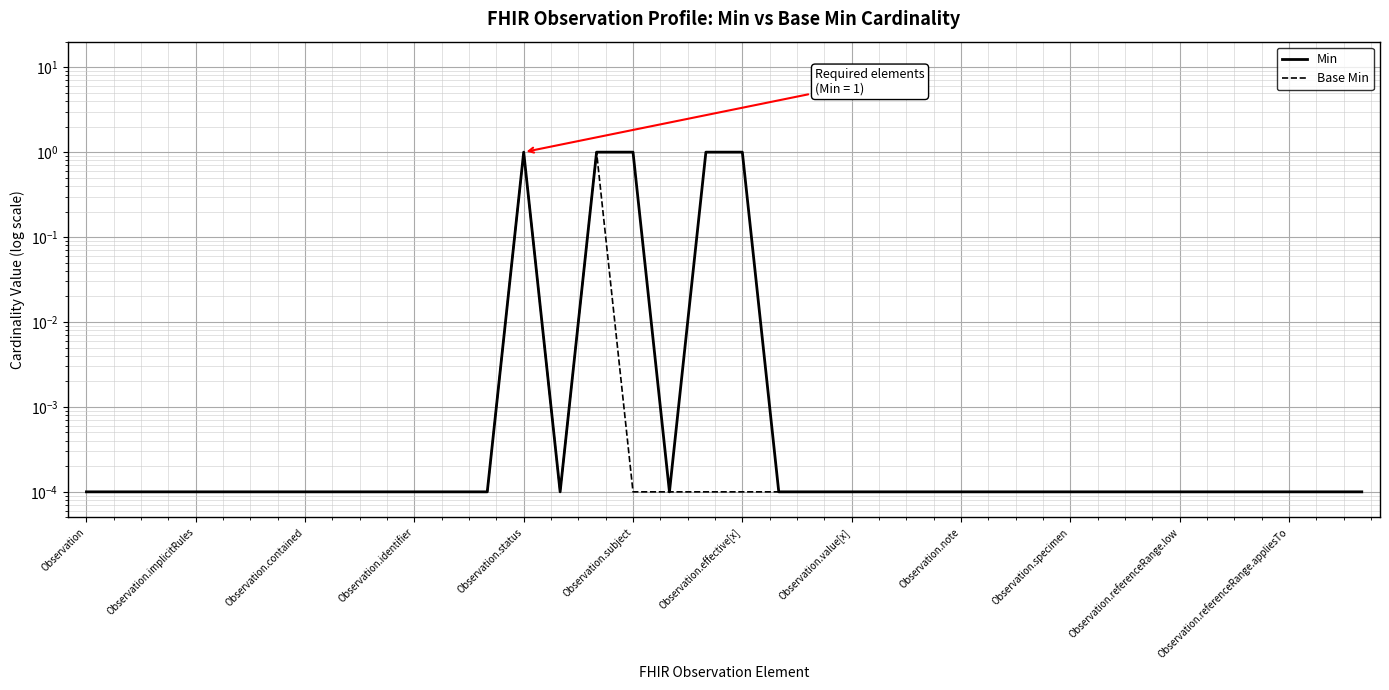

True or false: Base Min and Min cross at least once.

False